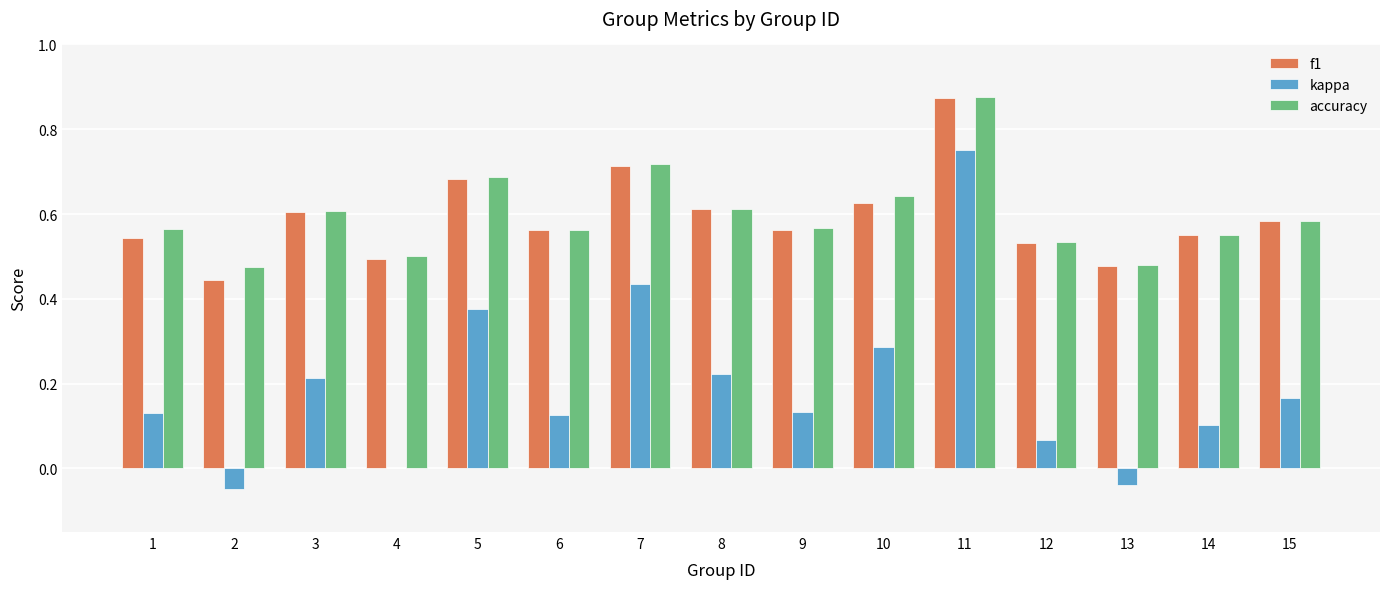

Between 2 and 13, which series saw the biggest shift?

f1